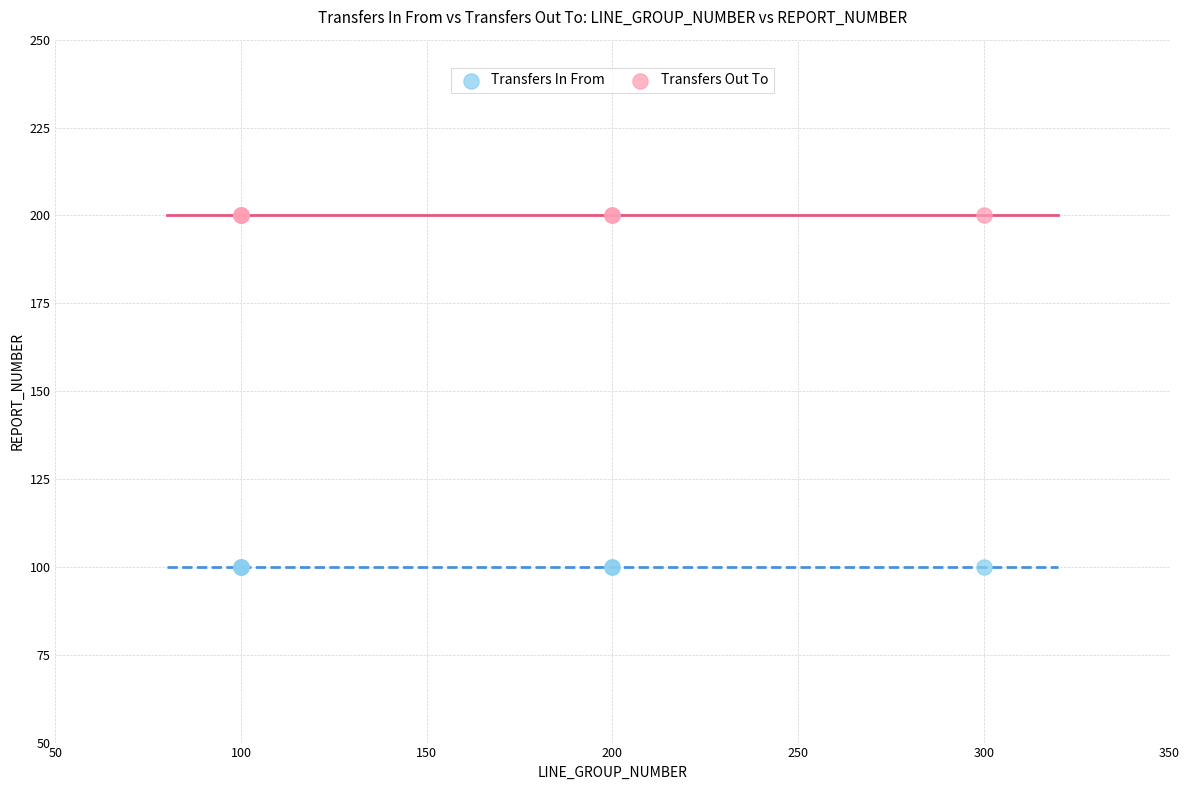

Which series contains the lowest Y value?

Transfers In From